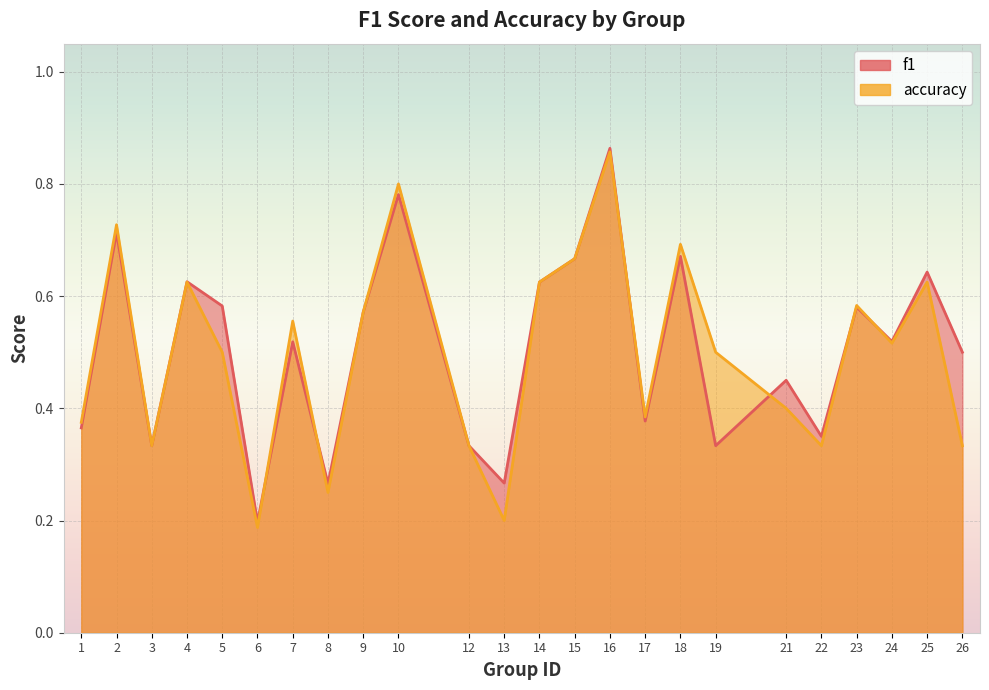

True or false: accuracy has a value of 0.6 at 21.

False